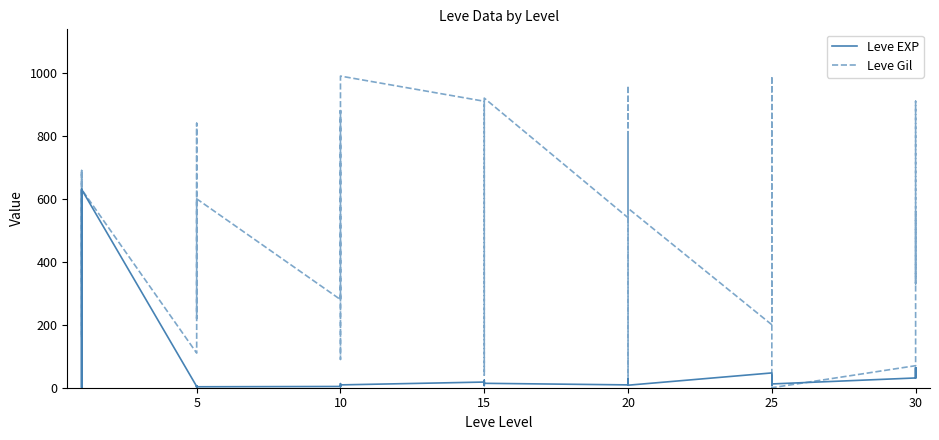

At which category is the sum across all series the highest?

10